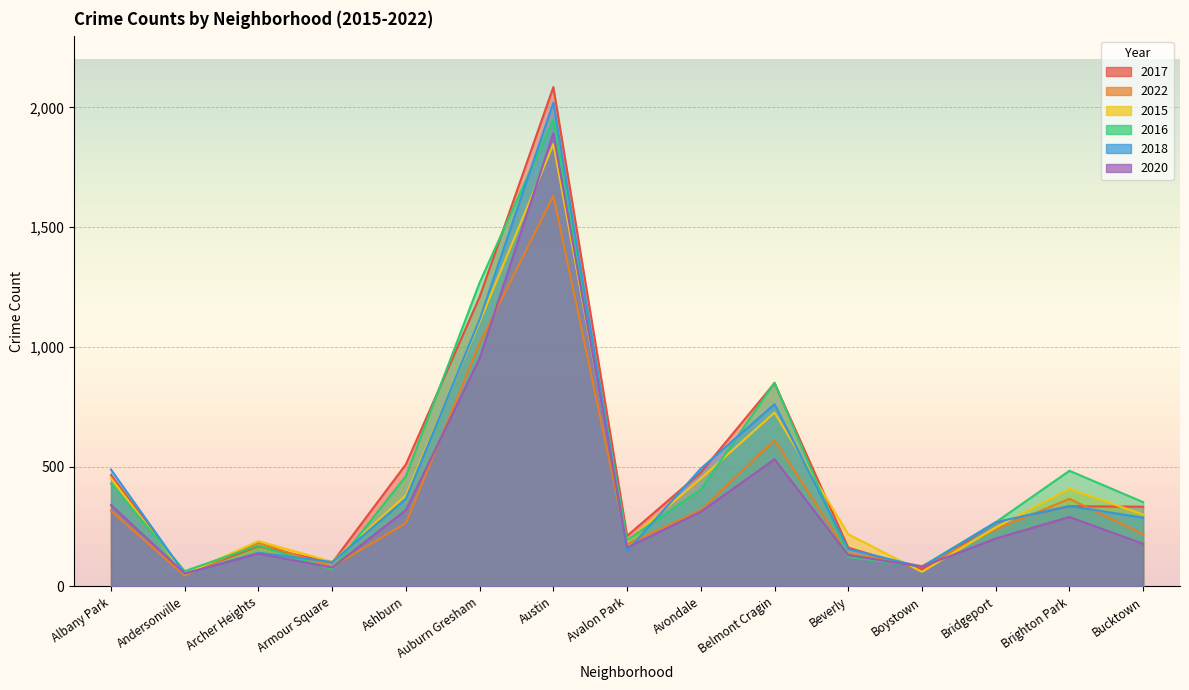

Which label corresponds to the smallest value in the chart?

Andersonville